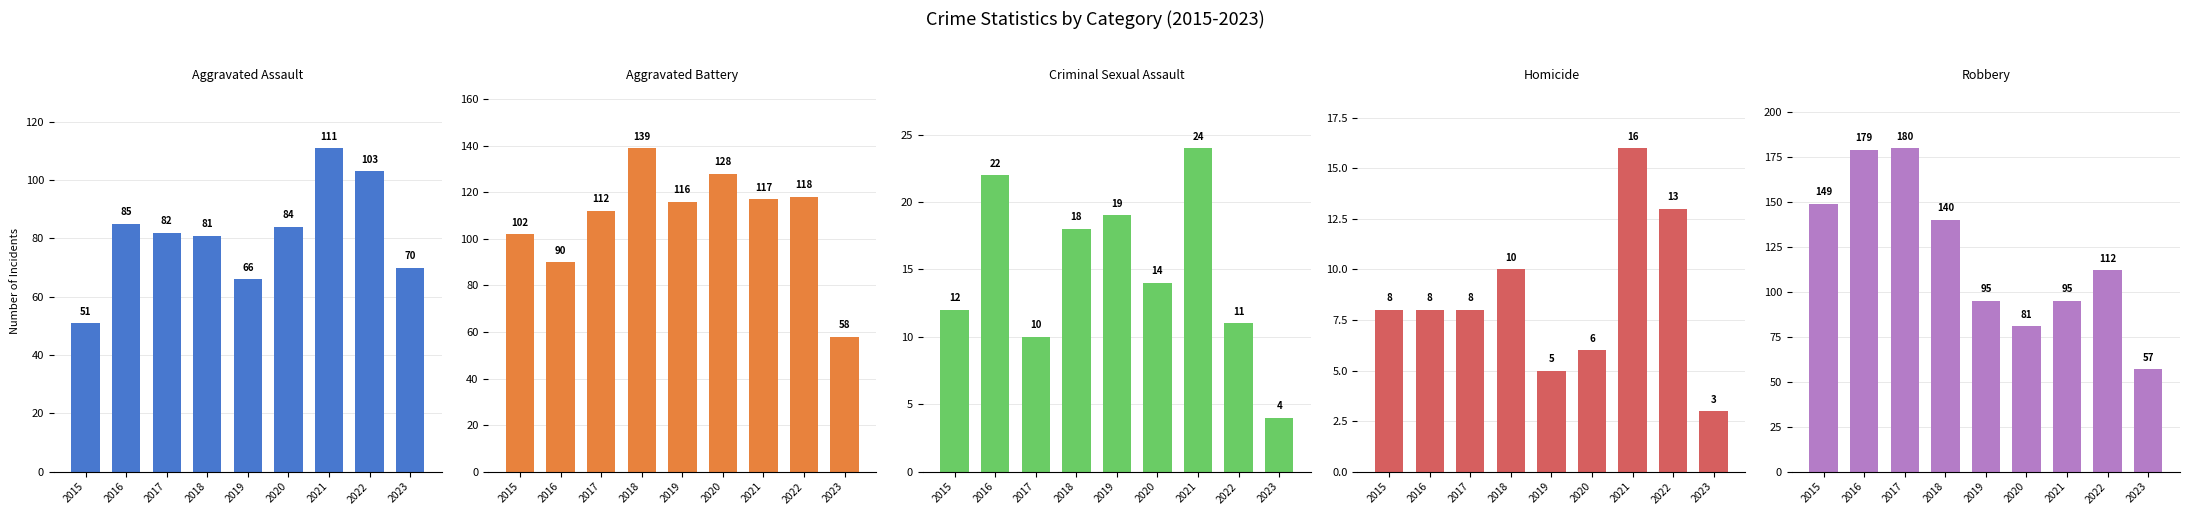

The value of Aggravated Assault at 2023 is 70. True or false?

True